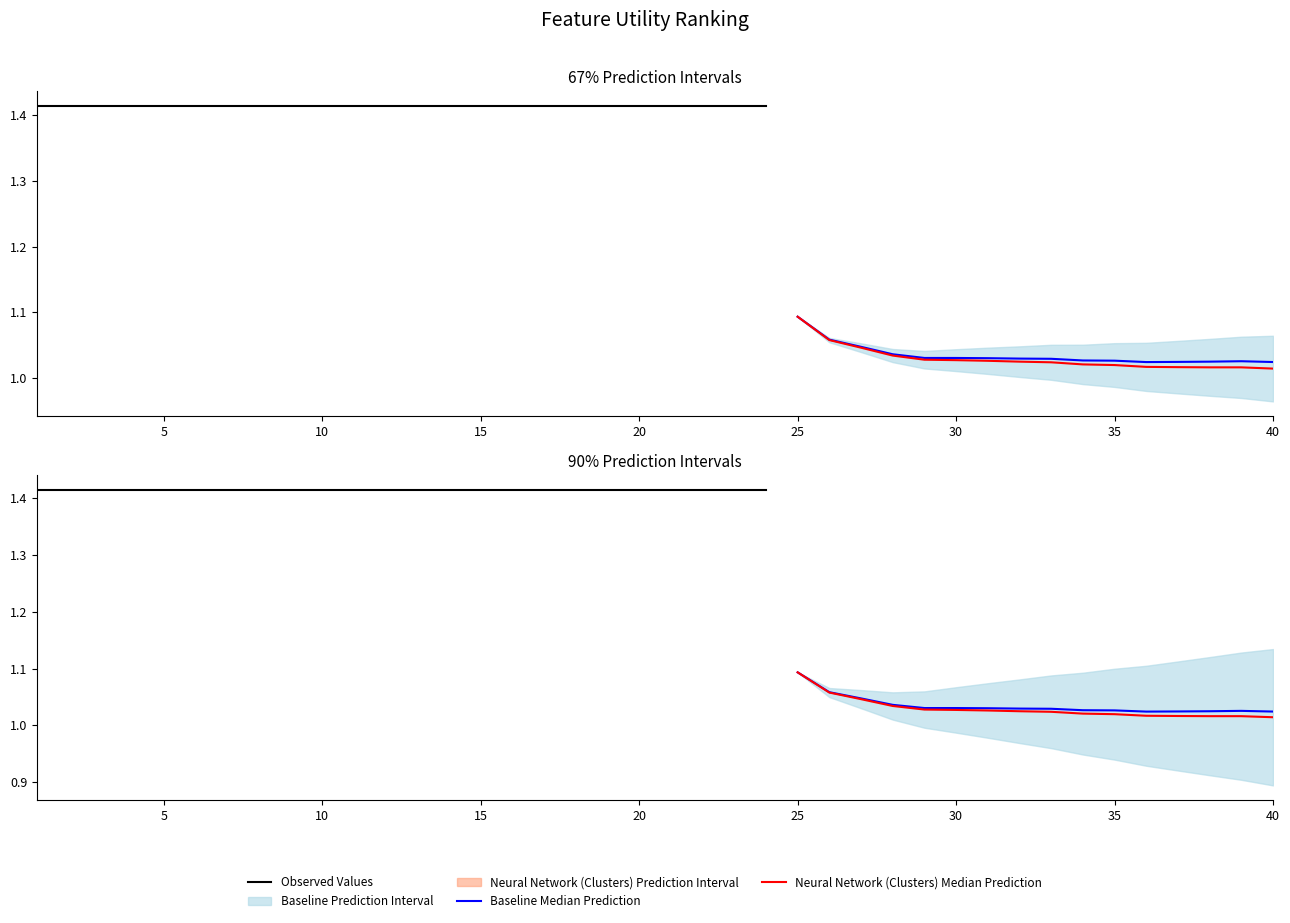

What is the smallest value displayed?

1.0